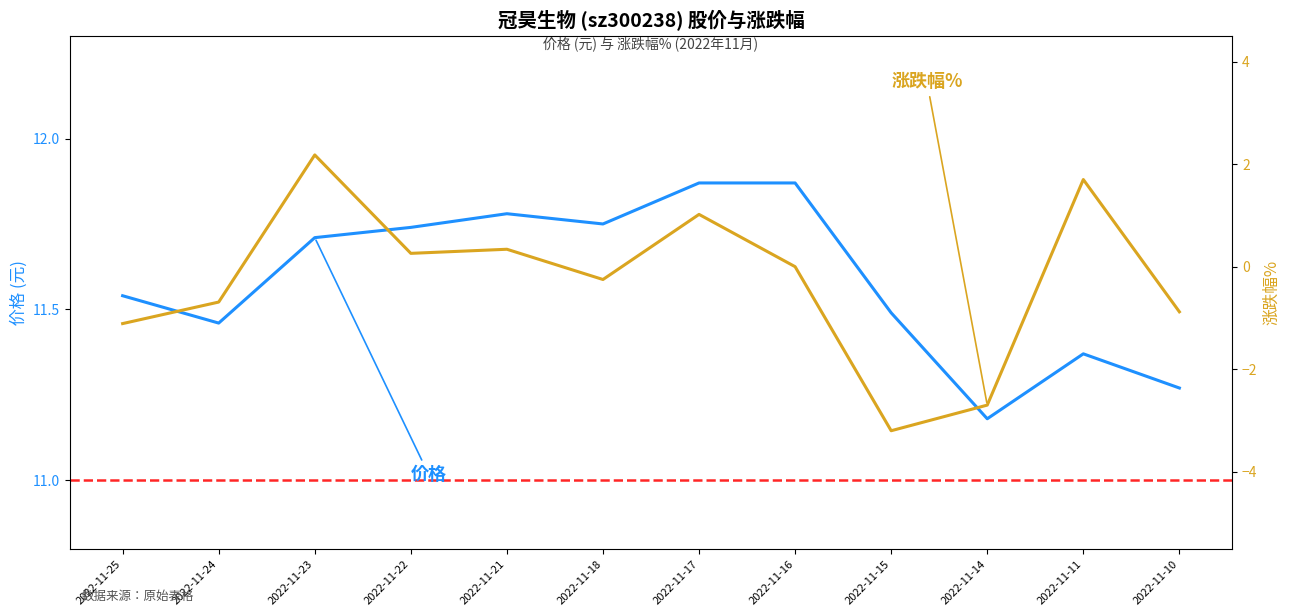

List the series in order of their peak value, lowest first.

涨跌幅%, 价格